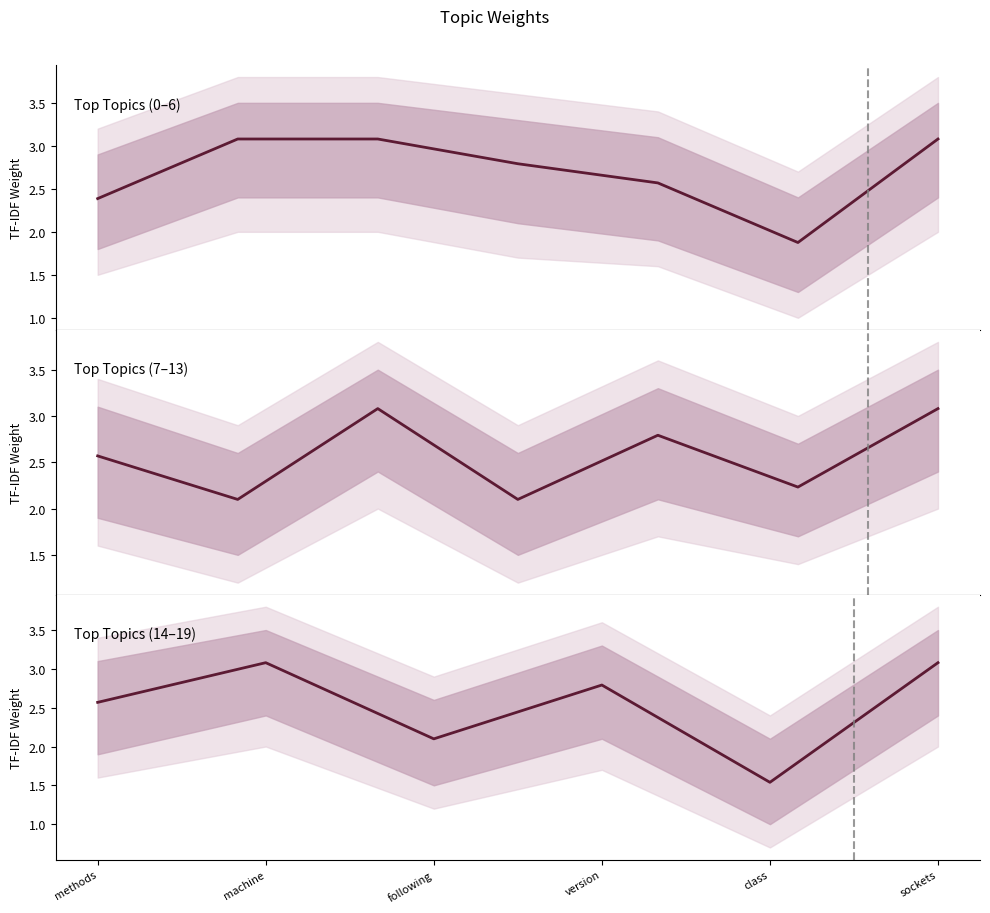

Rank the categories by value from lowest to highest.

class, following, methods, version, machine, sockets